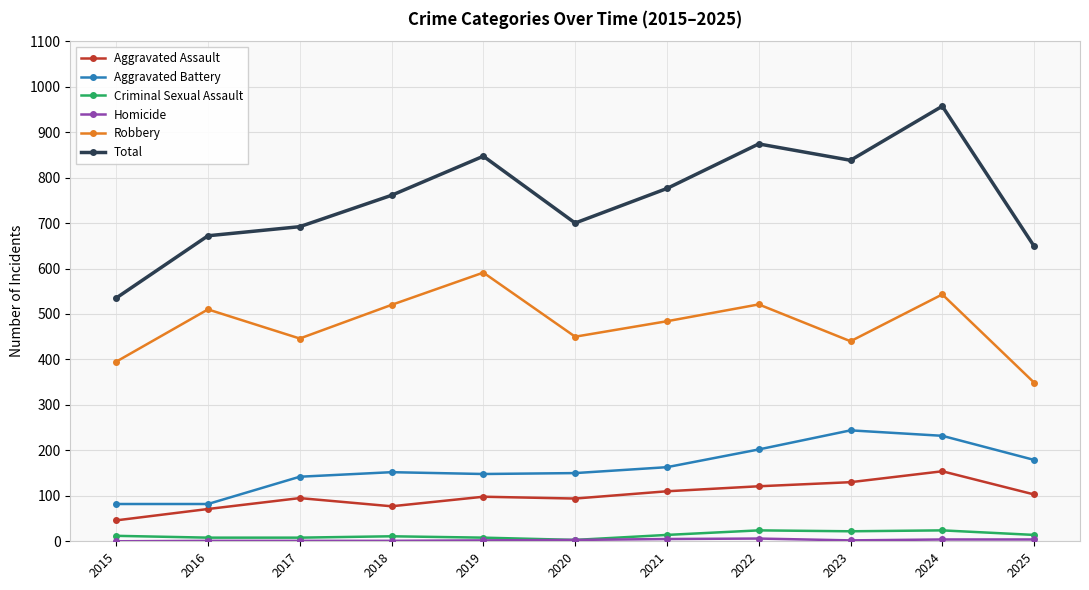

How many series are shown in this chart?

6